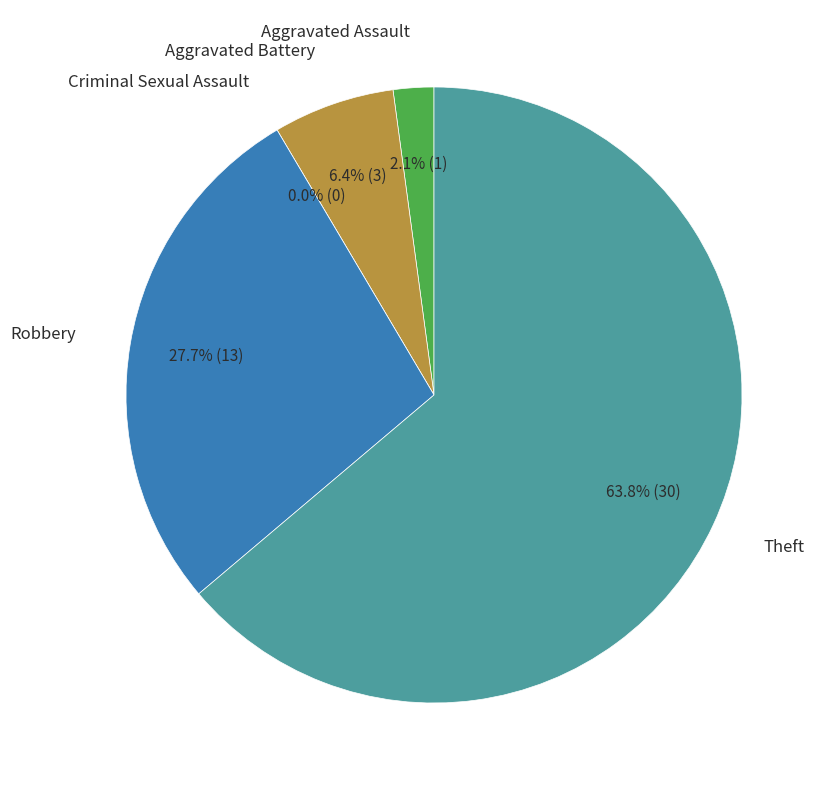

What percentage is the Robbery slice, to the nearest percent?

28%